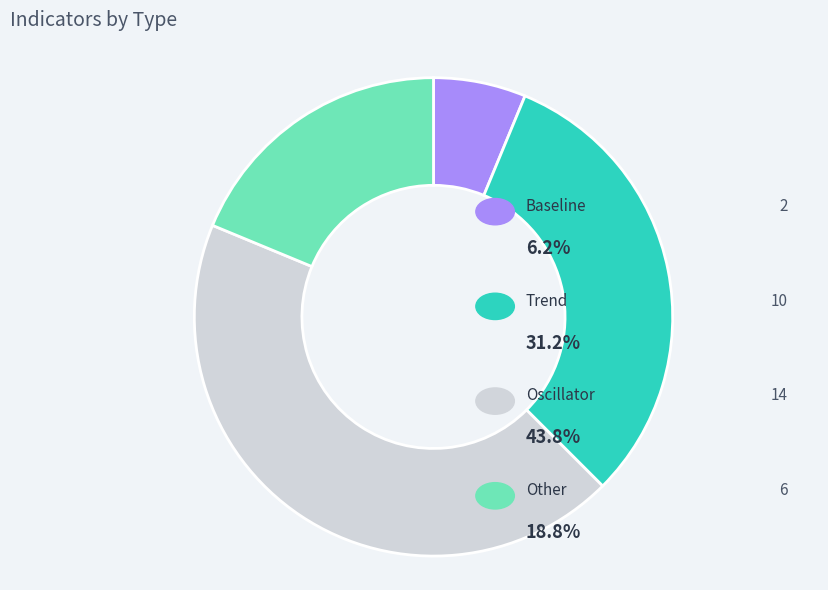

To the nearest percent, what is the difference between the largest and smallest slice percentages?

38%